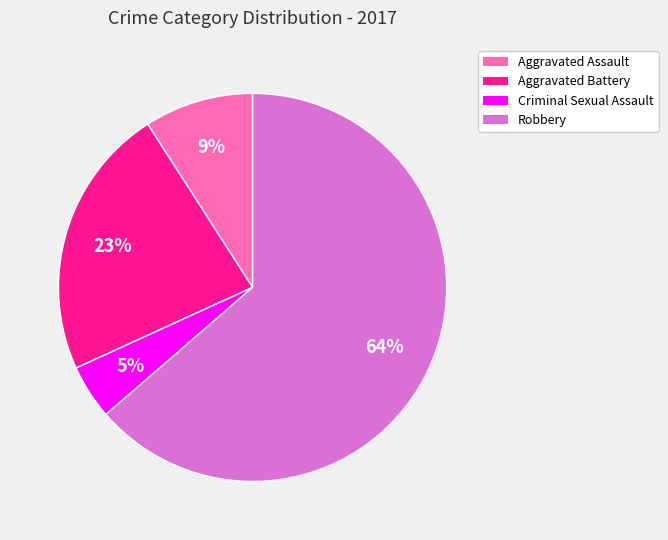

To the nearest percent, what is the combined percentage of Aggravated Assault and Criminal Sexual Assault?

14%